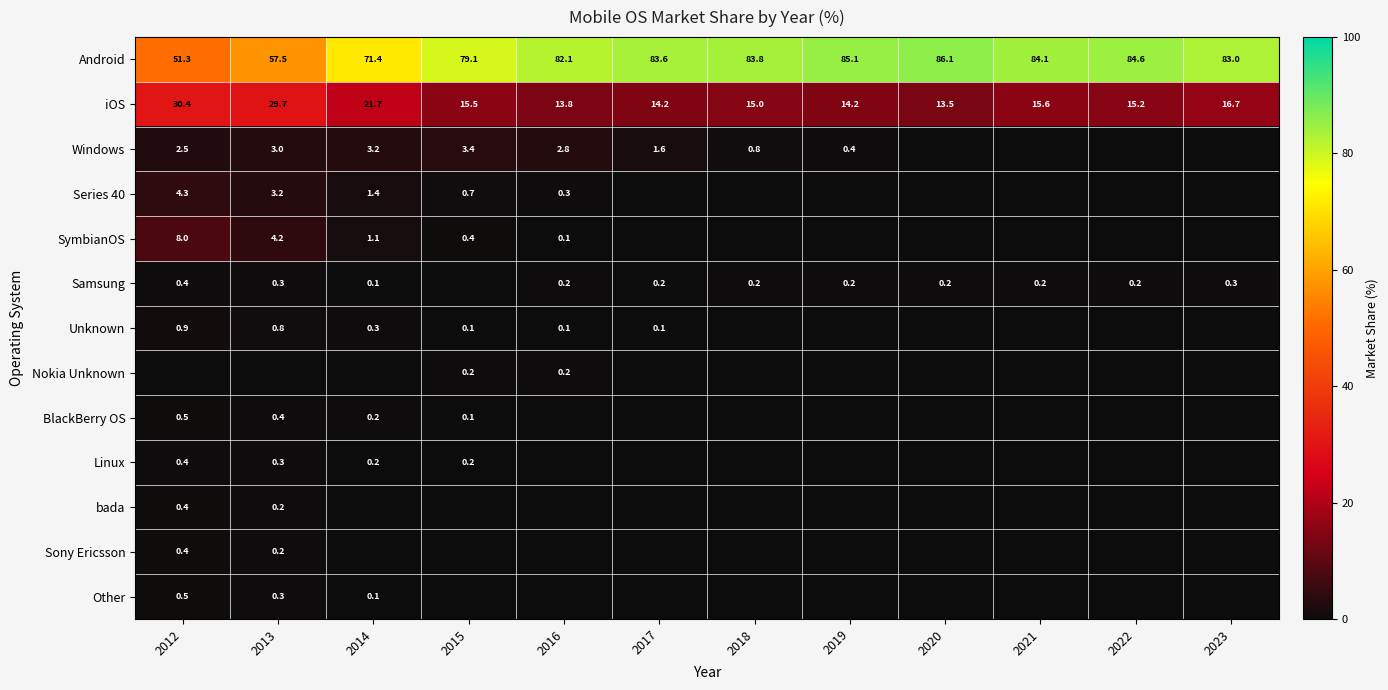

Is the value of Android at 2022 greater than the value of SymbianOS at 2016?

Yes